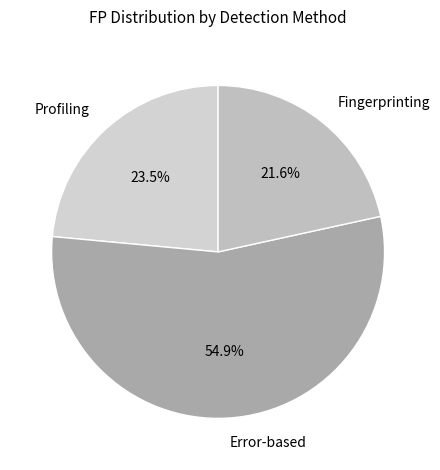

Does Fingerprinting represent more than half of the total?

No